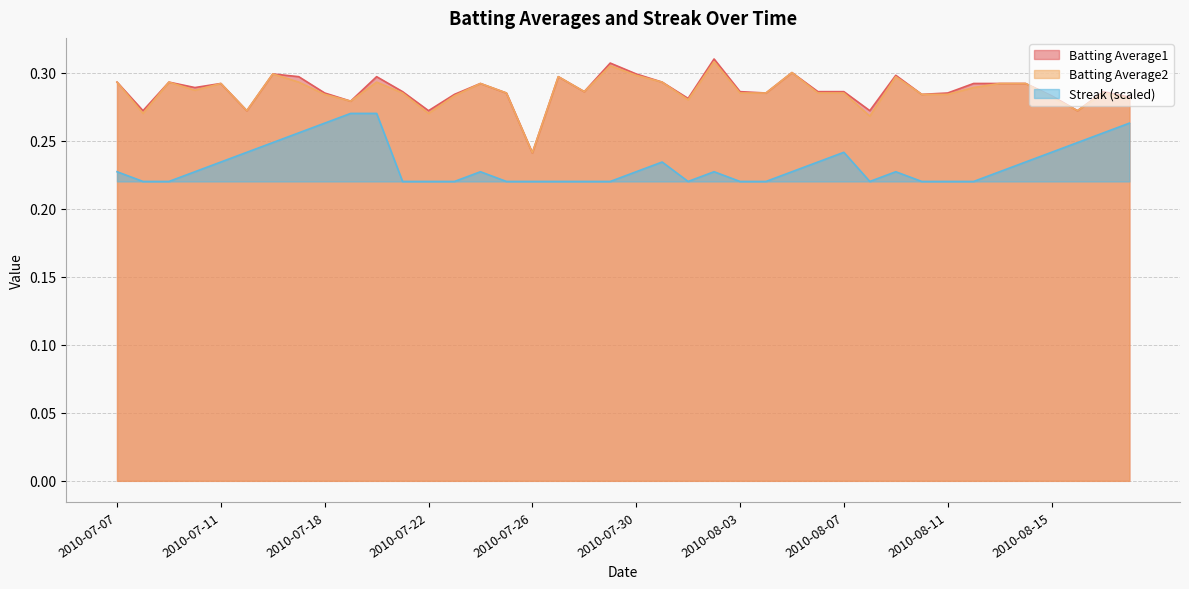

What is the lowest value of the Batting Average2 series?

0.2